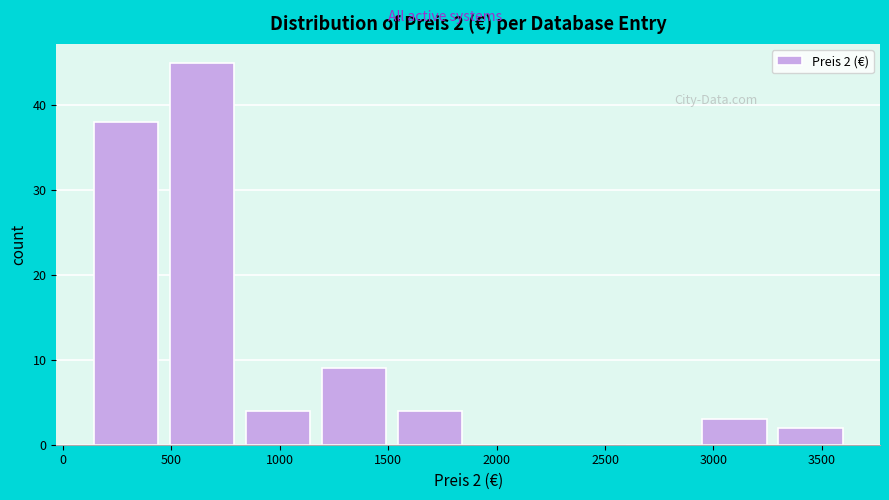

Which range on the x-axis has the tallest bar?

500 to 850